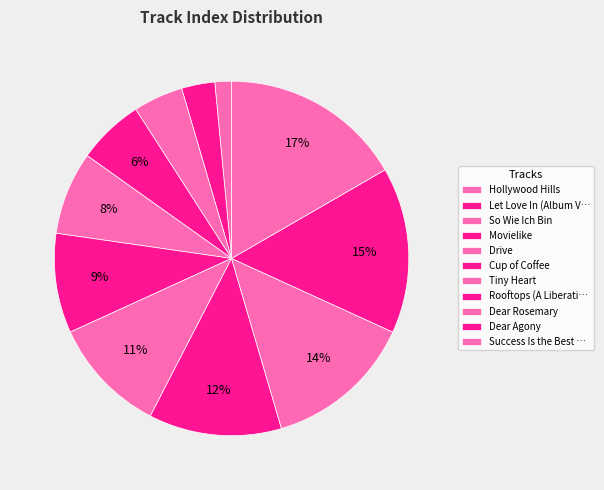

Count the number of slices in the pie.

11